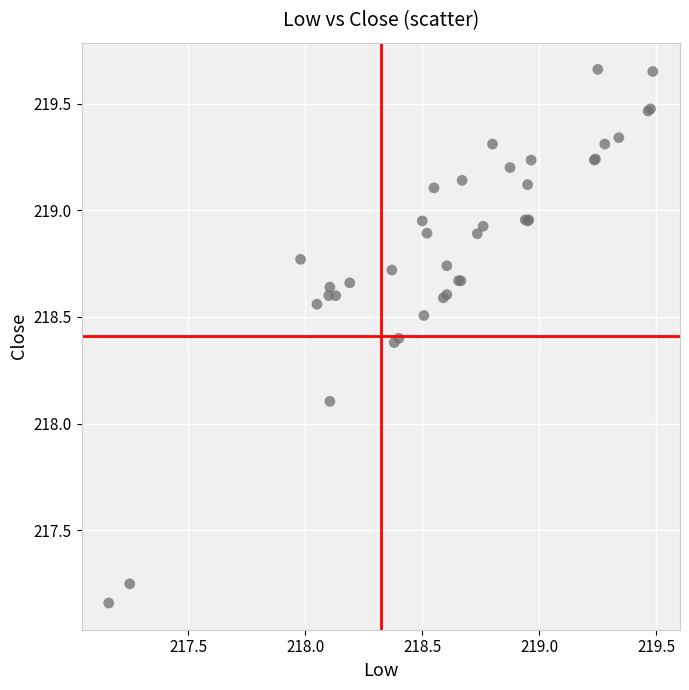

What Y value in the scatter plot is closest to 218?

218.1